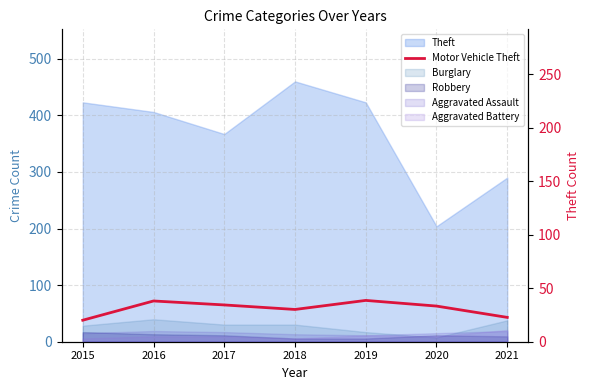

List the labels in order of value, largest first.

2019, 2016, 2017, 2020, 2018, 2021, 2015